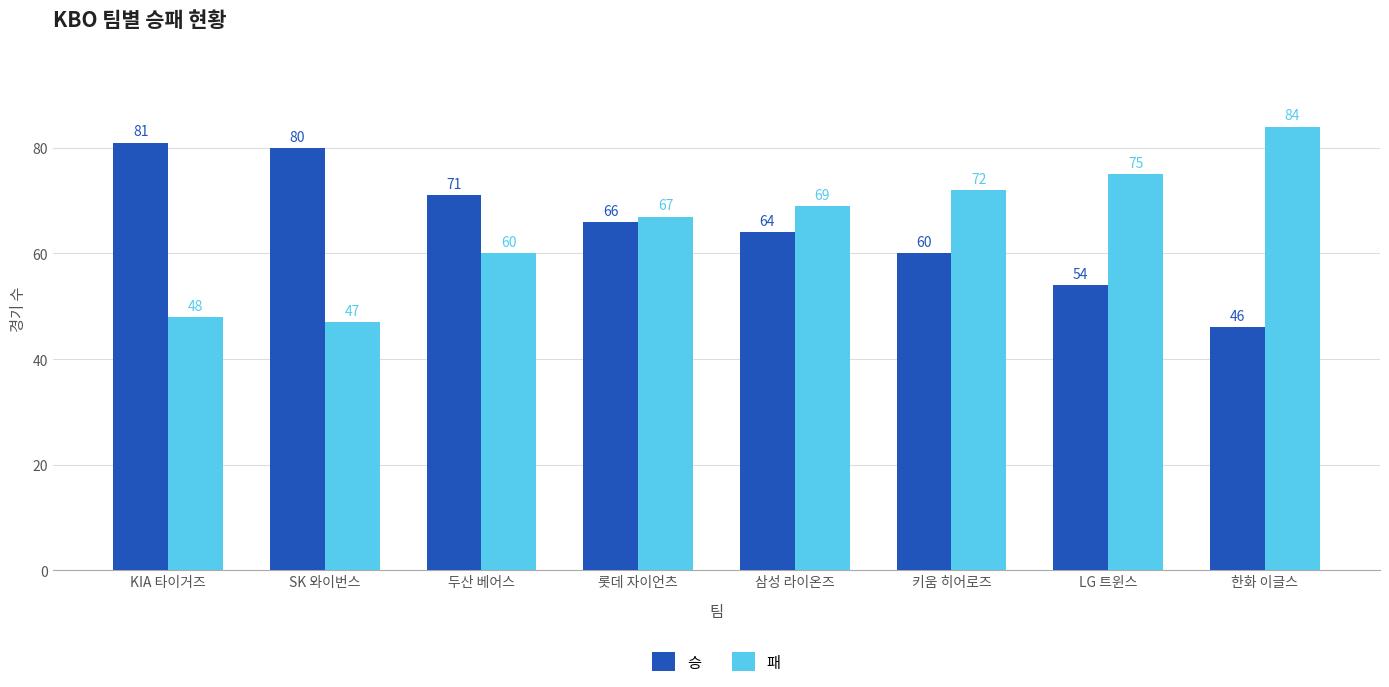

How many bars are there in total?

16